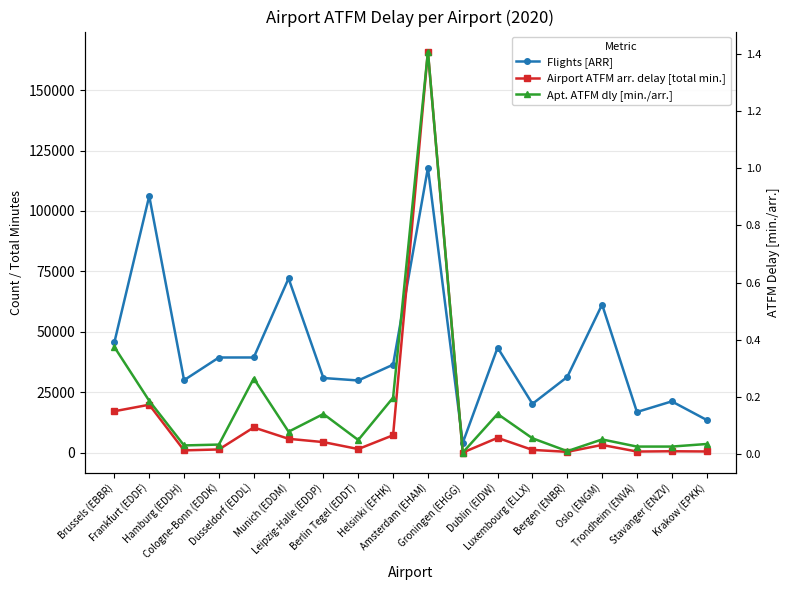

What is the greatest value displayed?

165963.0